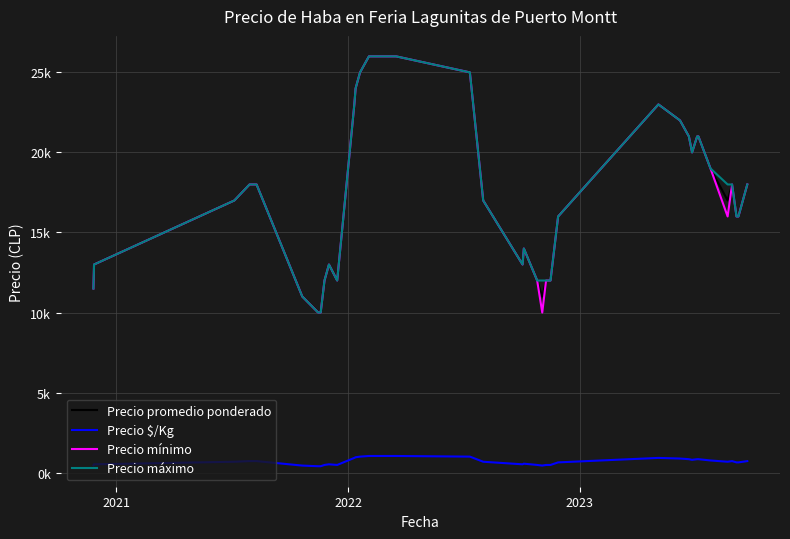

The Precio mínimo series shows 14787 at 22. True or false?

False